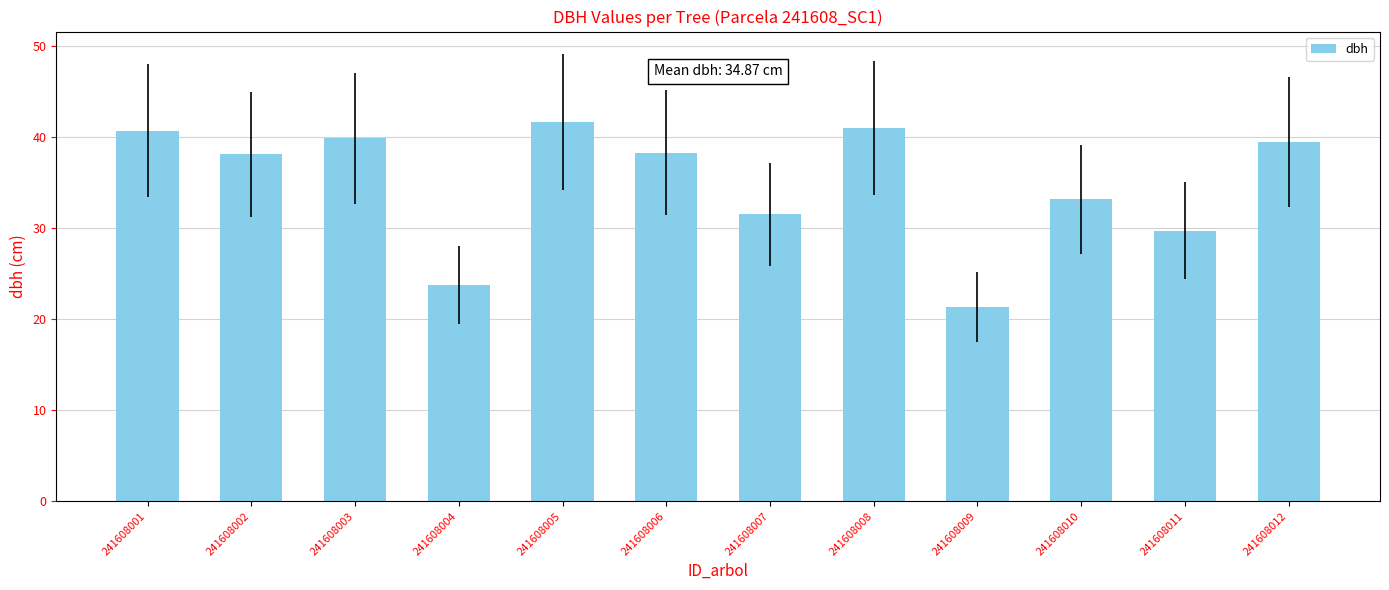

How many categories are shown in the chart?

12